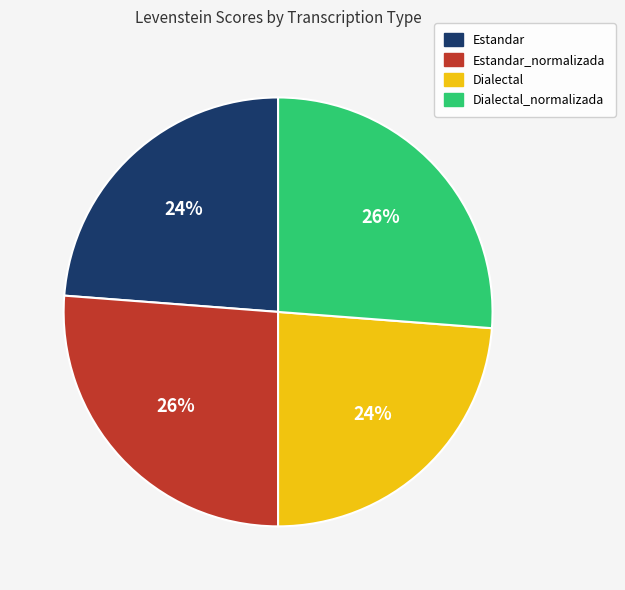

To the nearest percent, what is the combined percentage of Dialectal_normalizada and Estandar?

50%